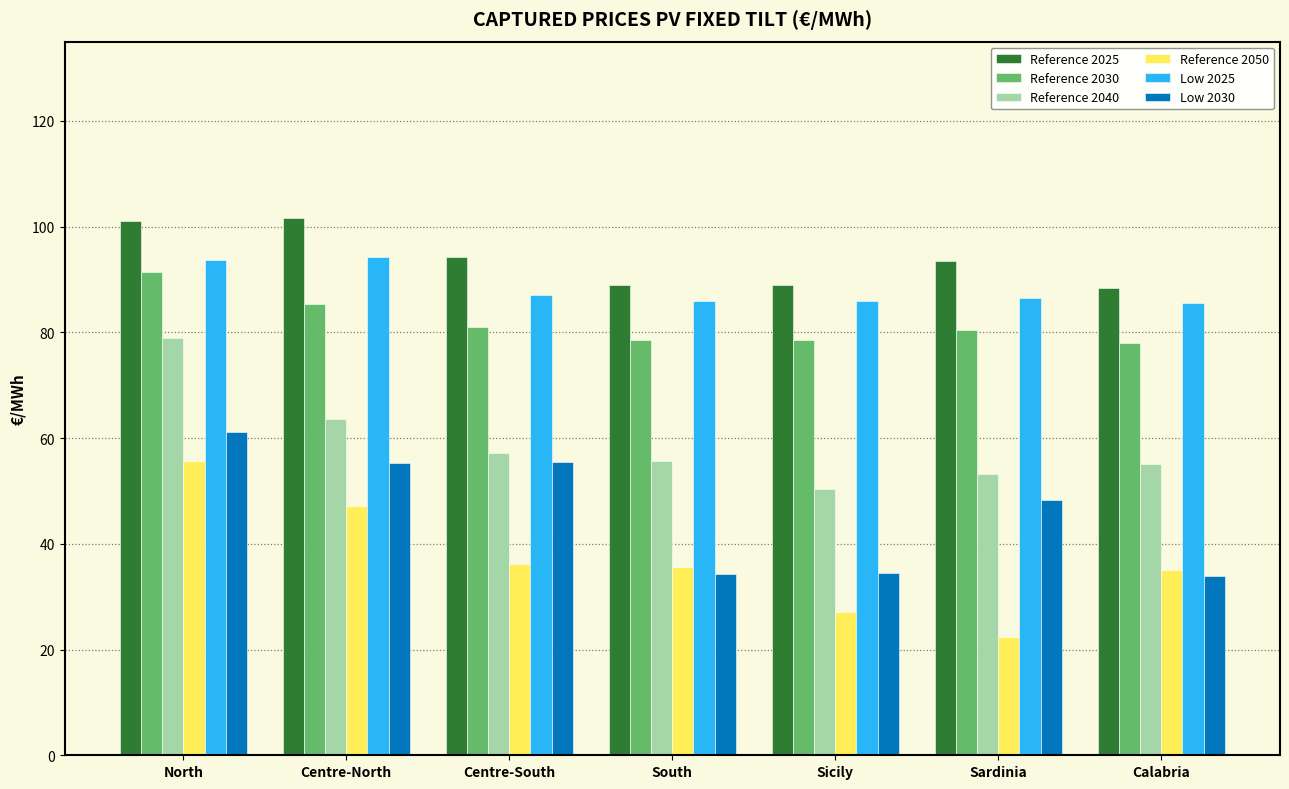

What position from the left is North?

1